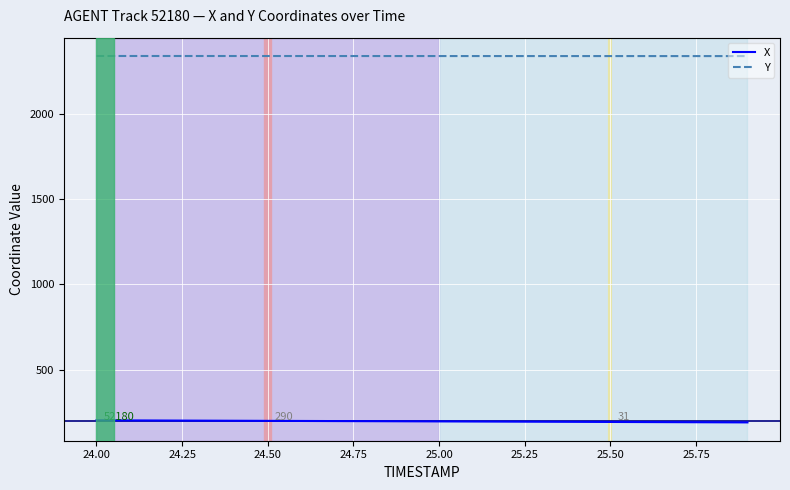

True or false: Y and X intersect in this chart.

False